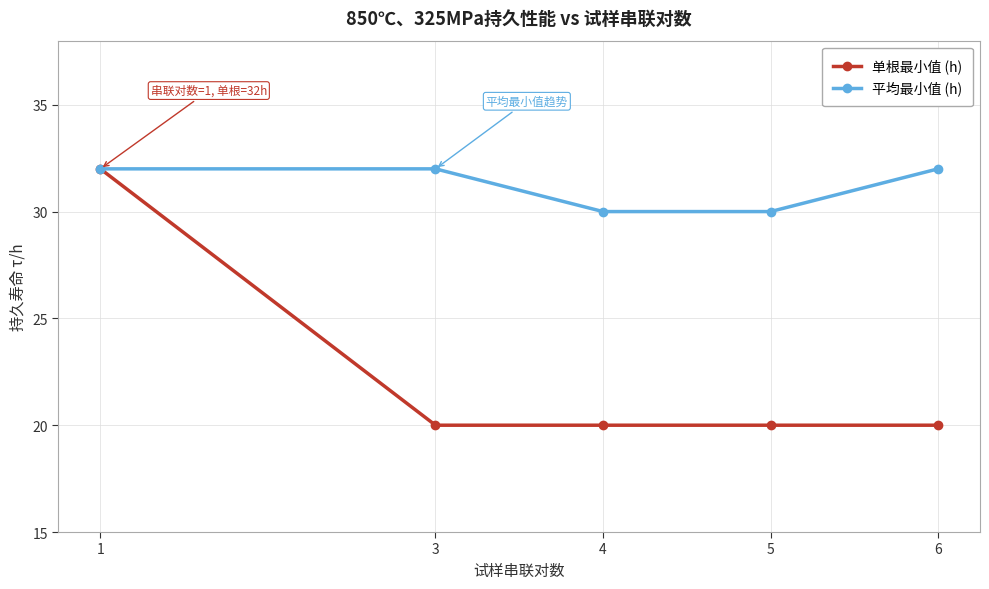

What is the difference between the 单根最小值 (h) values at 5 and 1?

12